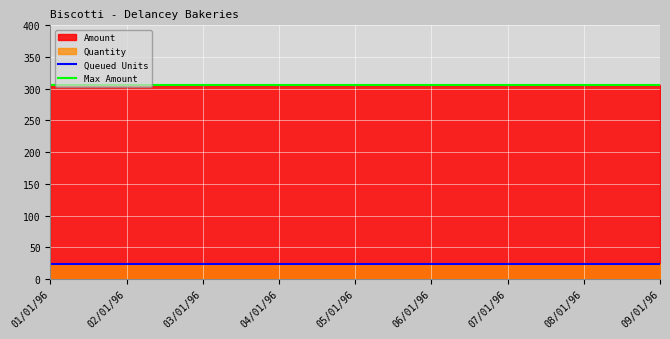

How many lines are shown in the chart?

2